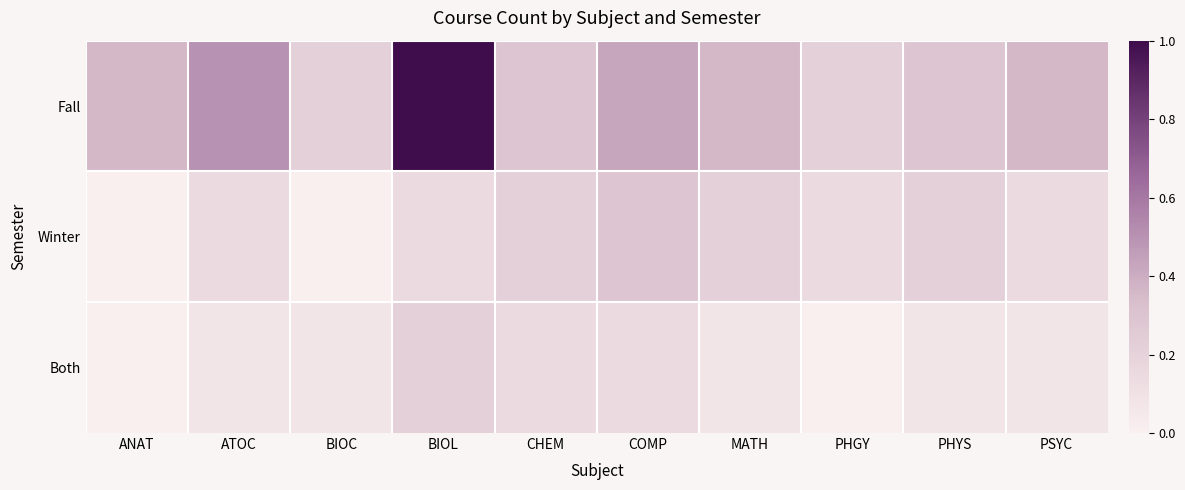

List the series in order of their peak value, highest first.

Fall, Winter, Both